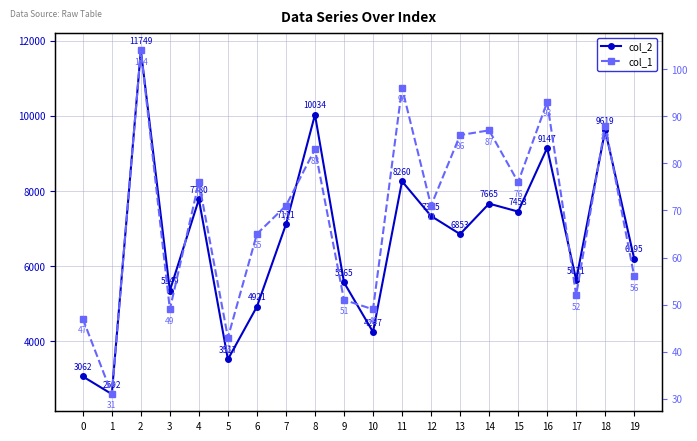

Where is col_2 nearest to the value 7170?

7